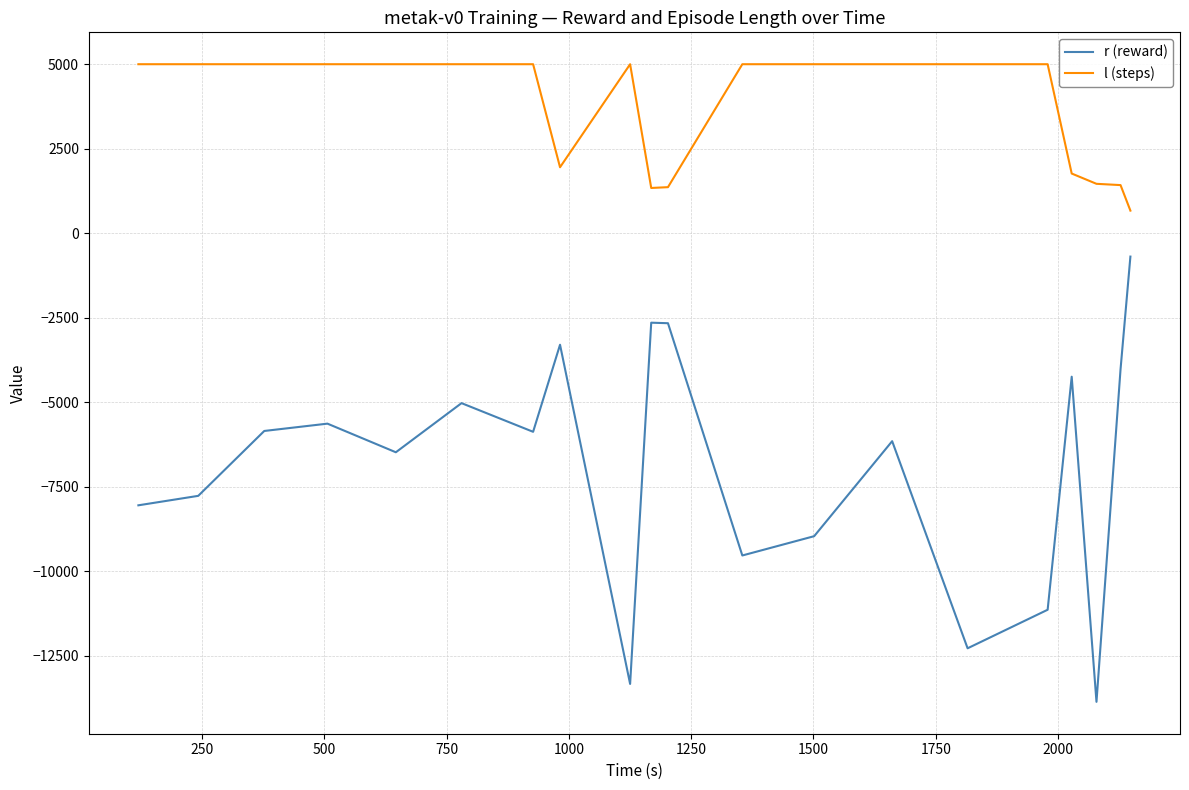

Which series has the widest spread of values?

r (reward)